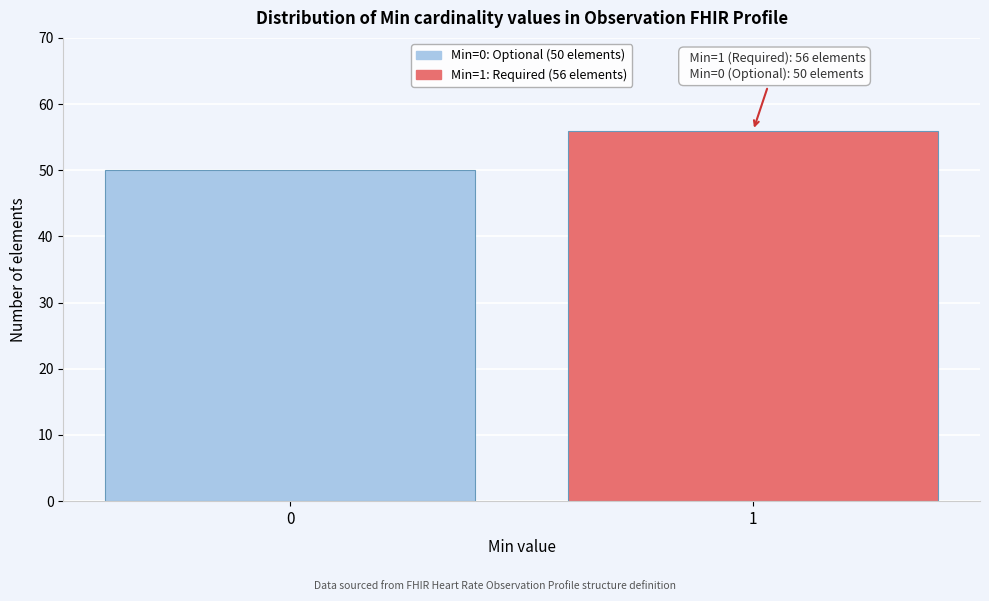

Reading left to right, list all the values displayed in this chart.

50	56